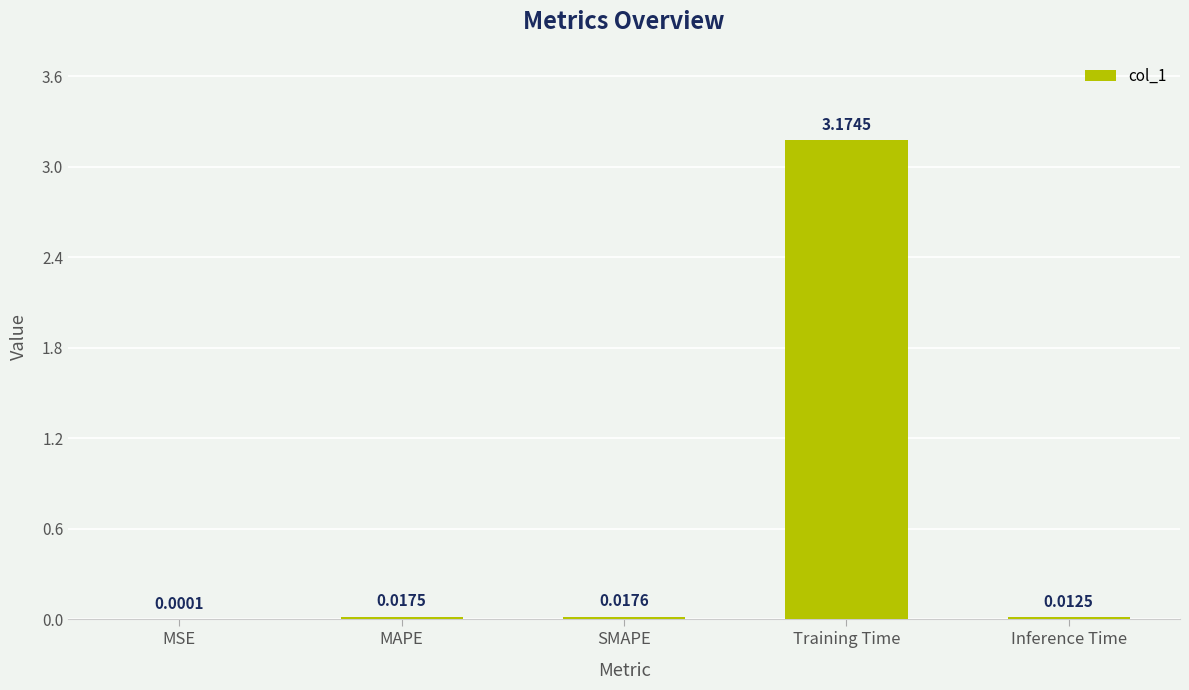

Which label corresponds to the largest value in the chart?

Training Time